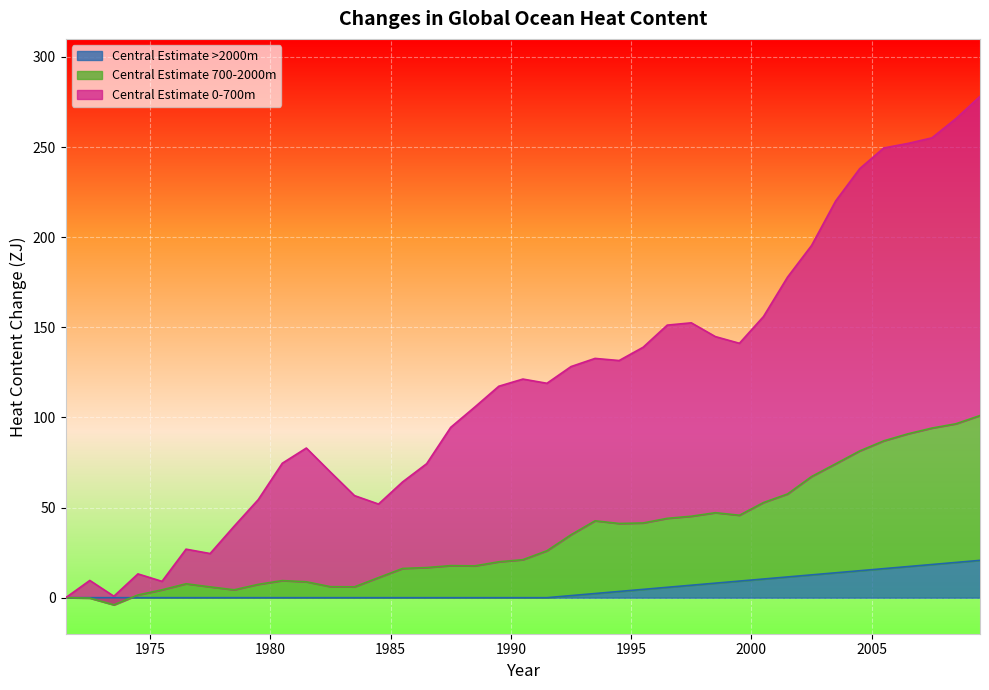

What is the sum of all Central Estimate 700-2000m values?

1348.8